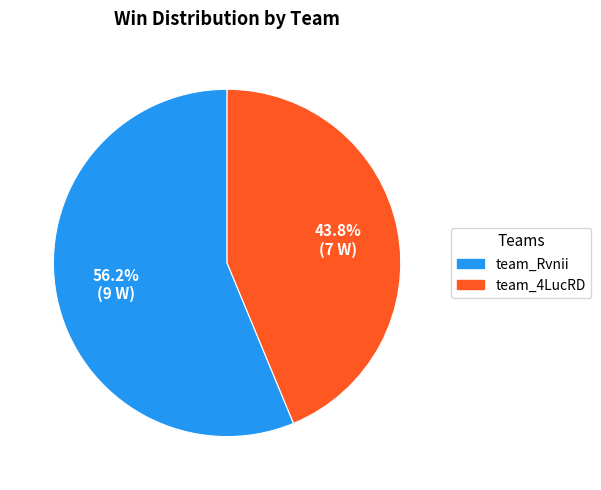

Does team_4LucRD account for over 50% of the chart?

No